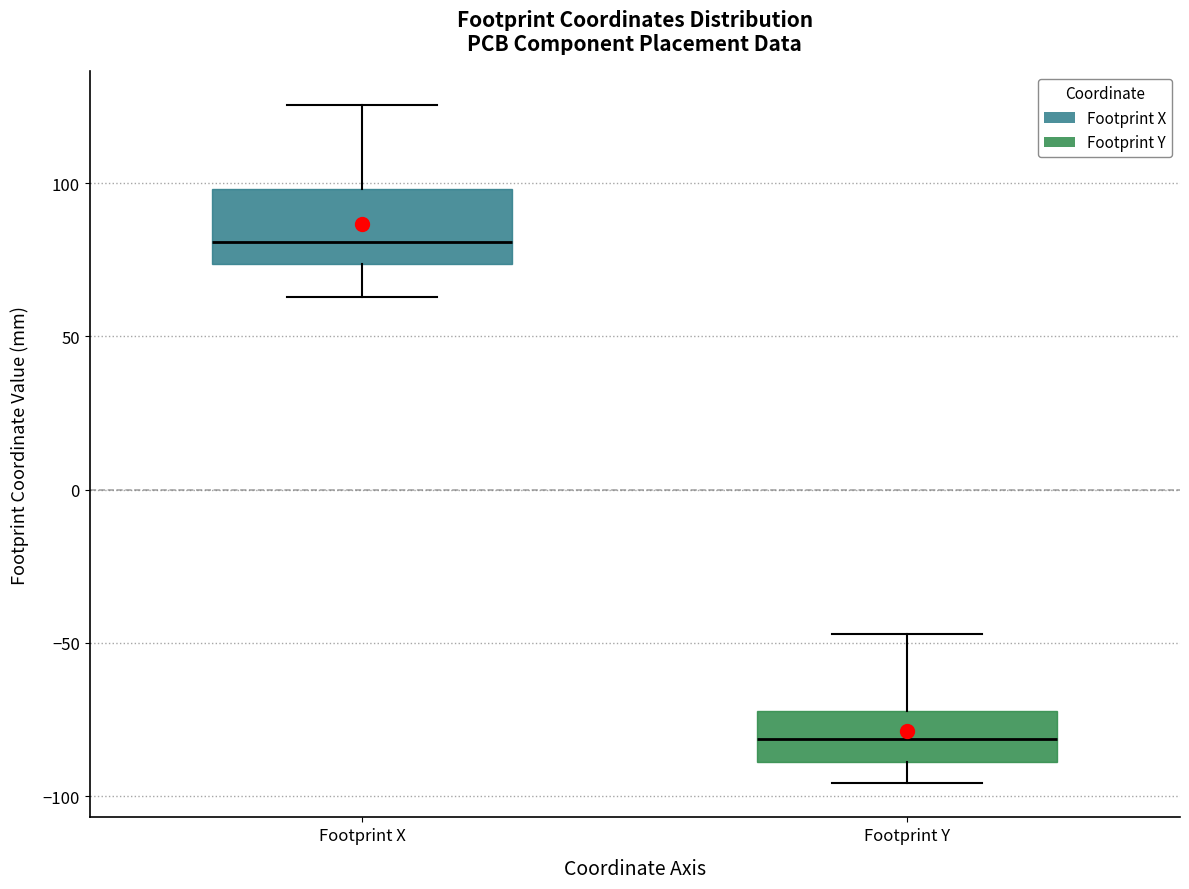

Which box is the tallest, from its lower edge to its upper edge?

Footprint X